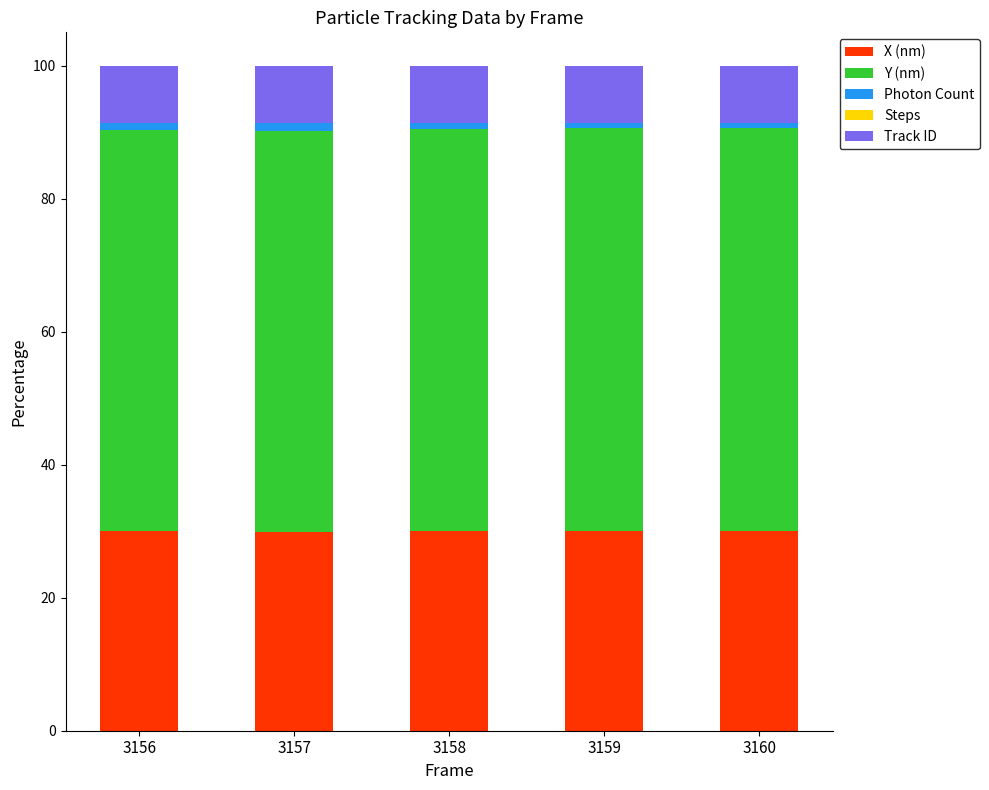

The value of Y (nm) at 3159 is 39.2. True or false?

False